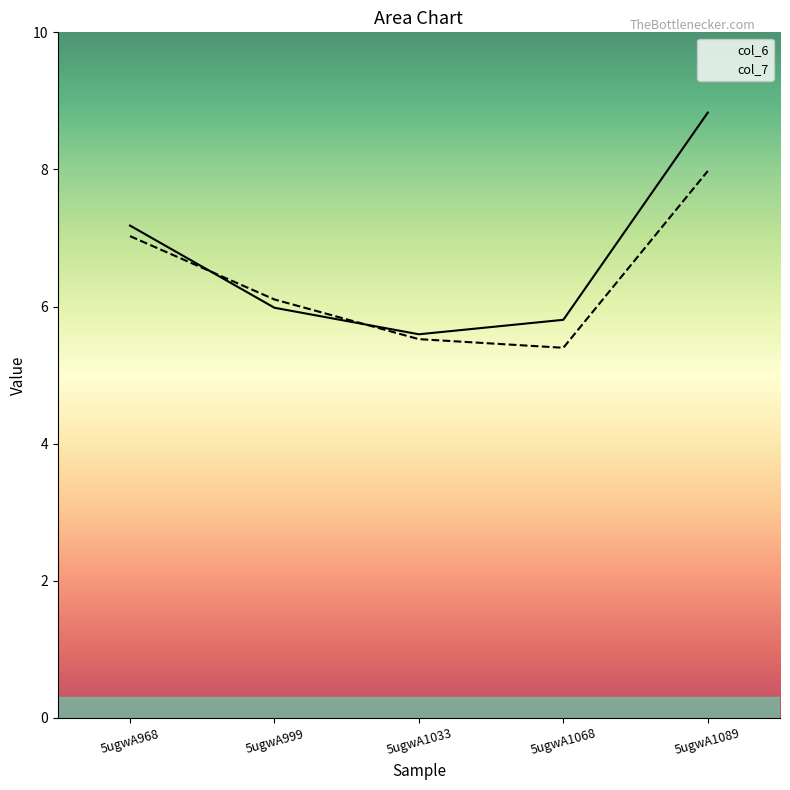

At which label does col_7 reach its peak?

5ugwA1089